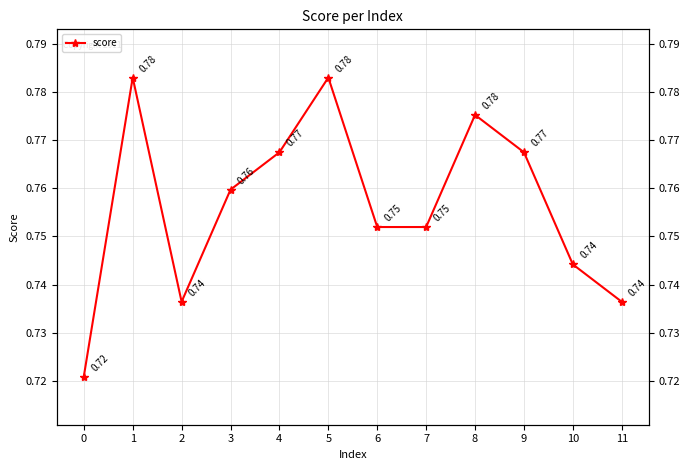

What is the sum of all values?

9.1